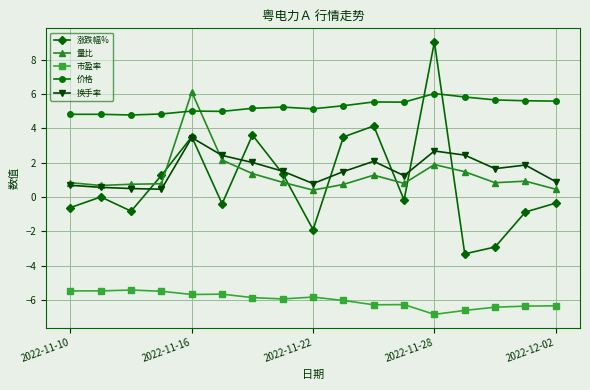

True or false: 价格 and 换手率 cross at least once.

False